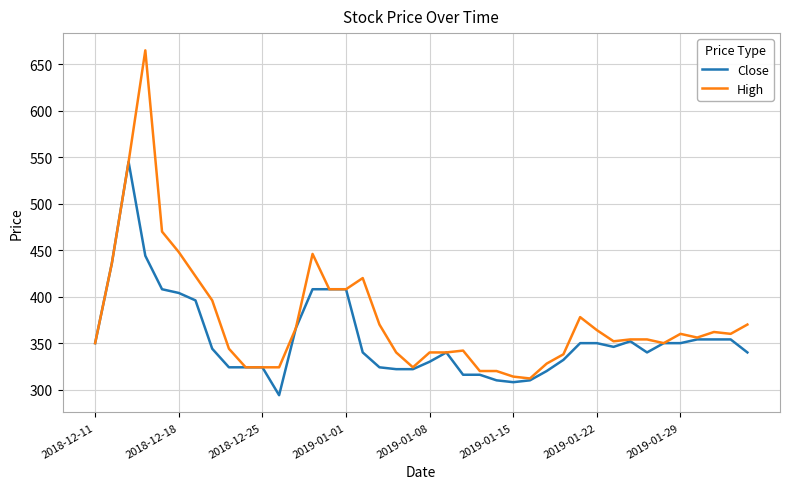

Which series has the largest range (max minus min)?

High